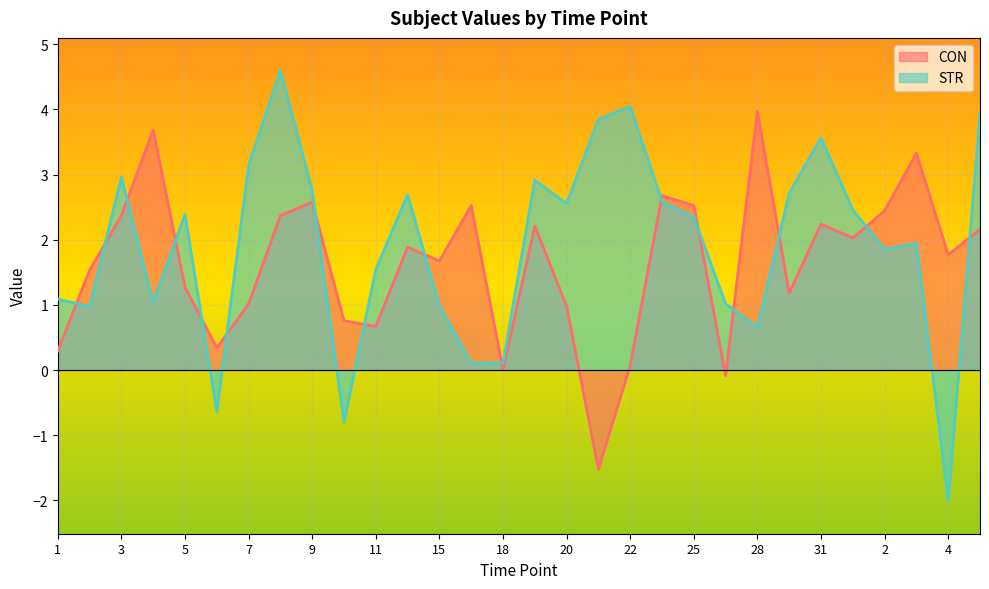

How many values in the CON series exceed 1?

21